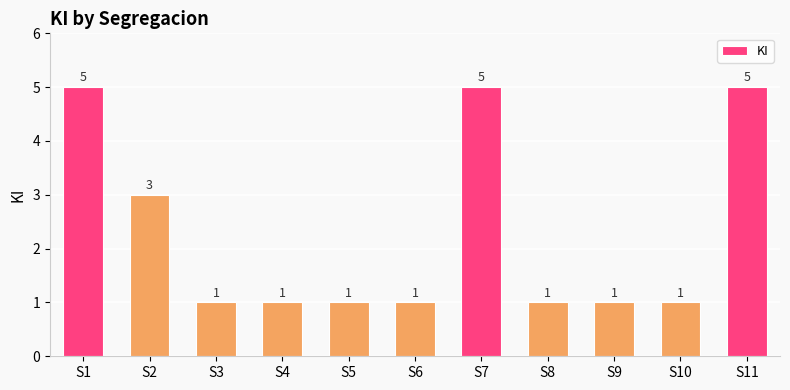

True or false: the data shows 4 at S2.

False